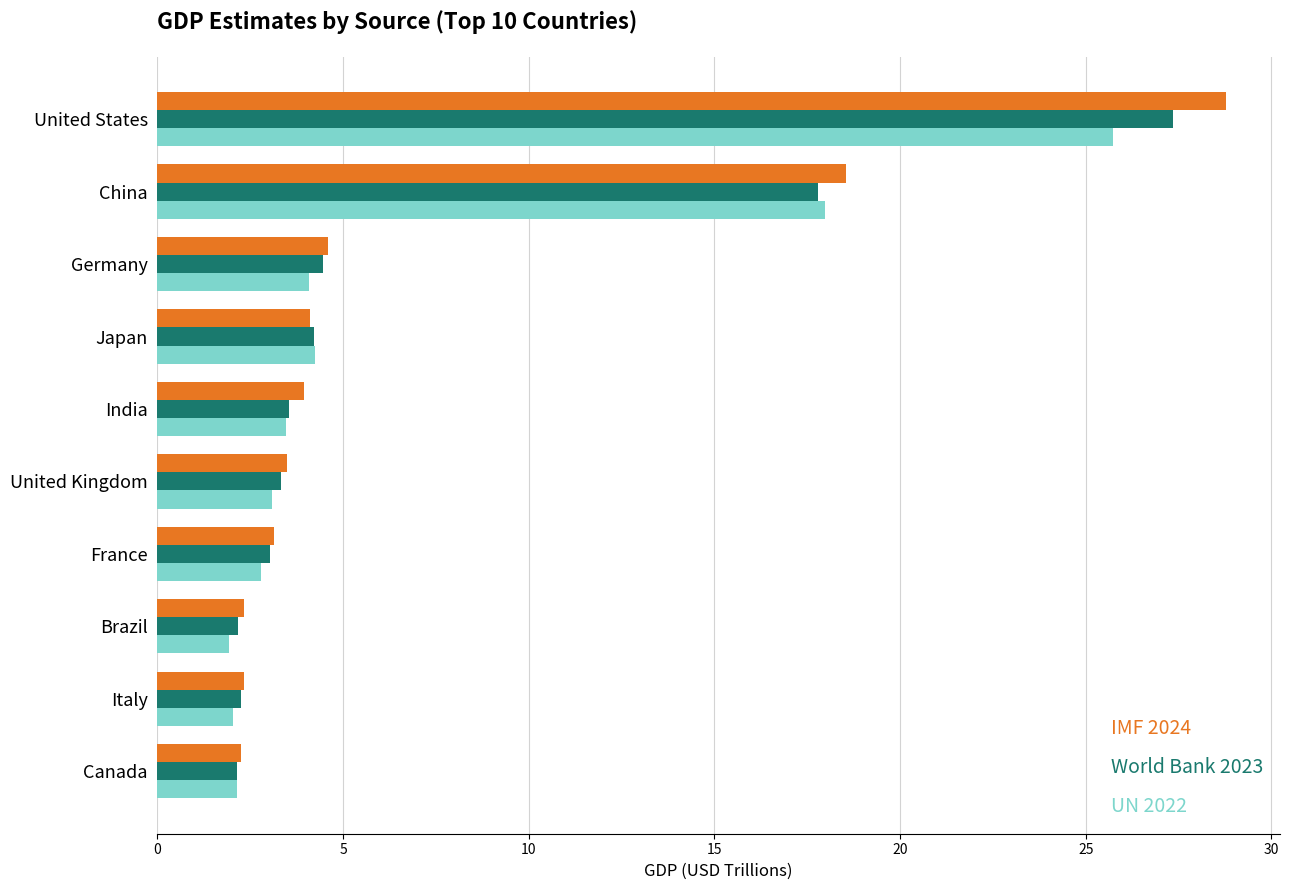

What is the total value across all series at India?

11.0